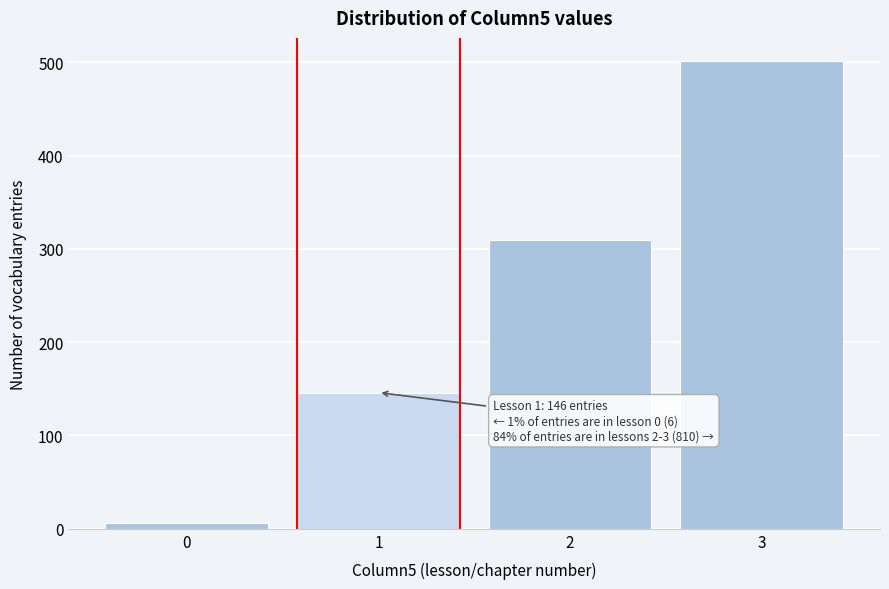

Reading left to right, list all the values displayed in this chart.

6	146	309	501